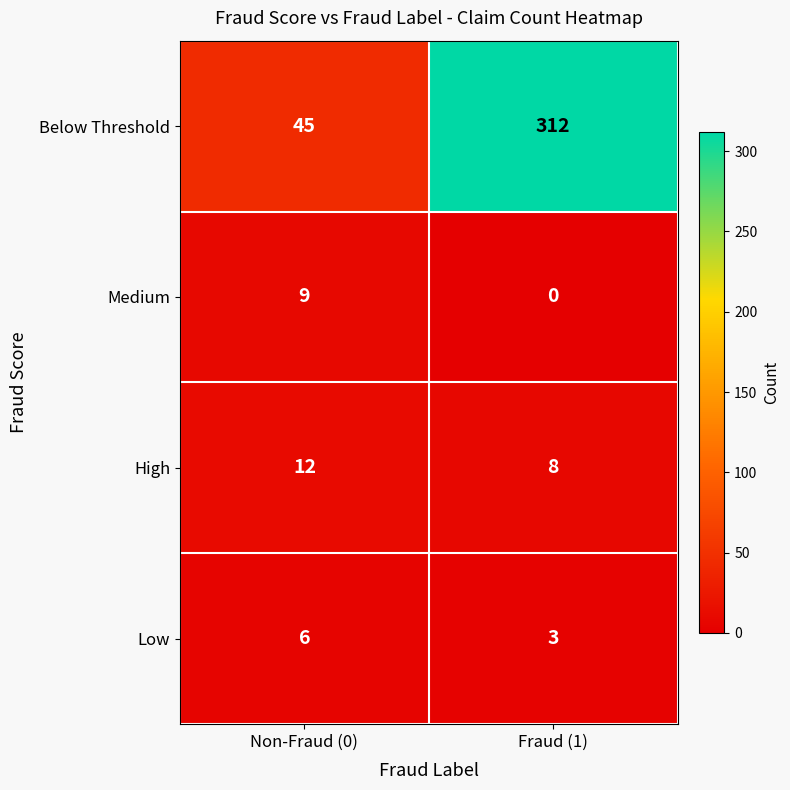

The High series shows 13 at Fraud (1). True or false?

False